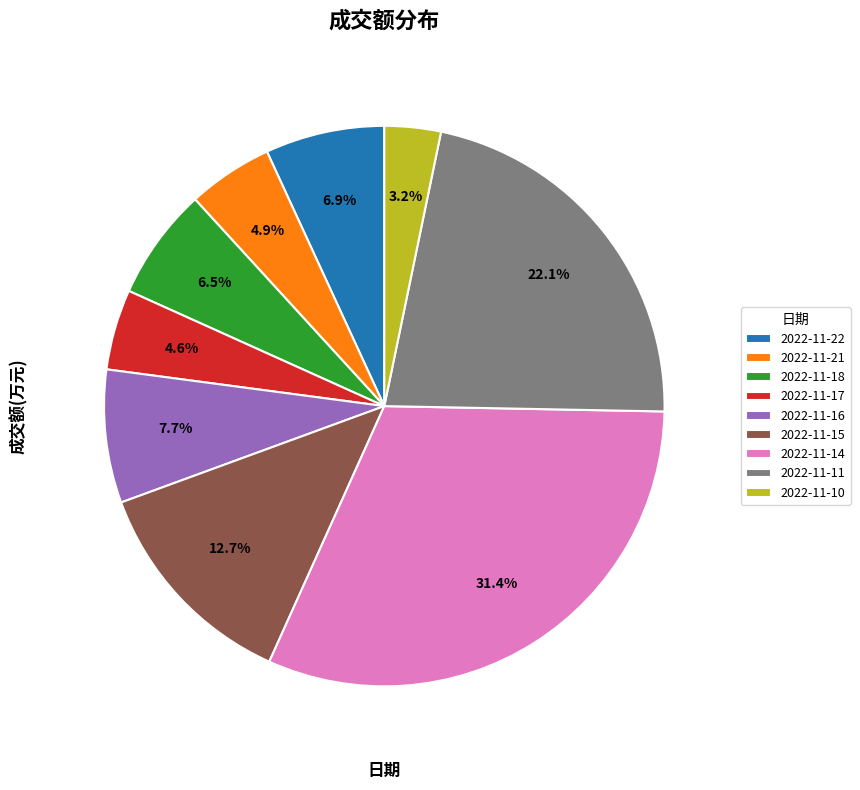

What percentage is the 2022-11-11 slice, to the nearest percent?

22%